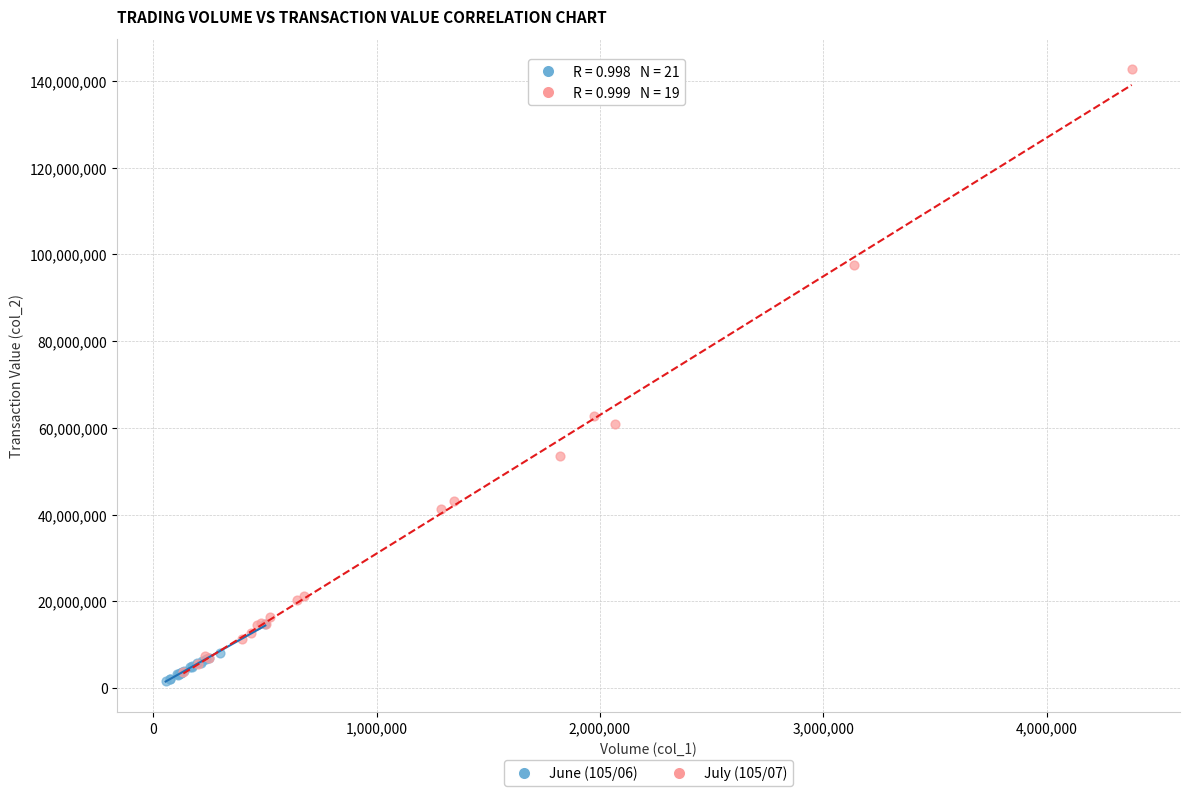

Which series reaches the maximum Y coordinate?

July (105/07)